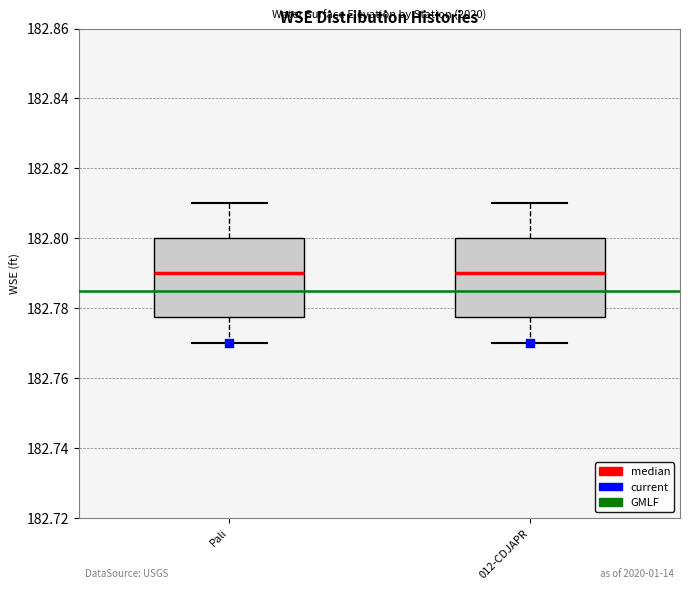

Reading left to right, transcribe this box plot: for each box, give where its median line is, the range the box spans, and where its two whiskers end, as read against the y-axis. The values are not printed on the chart, so give them approximately, as read against the axis.

Pali: median 182.790, box 182.778 to 182.800, whiskers 182.770 to 182.810
012-CDJAPR: median 182.790, box 182.778 to 182.800, whiskers 182.770 to 182.810